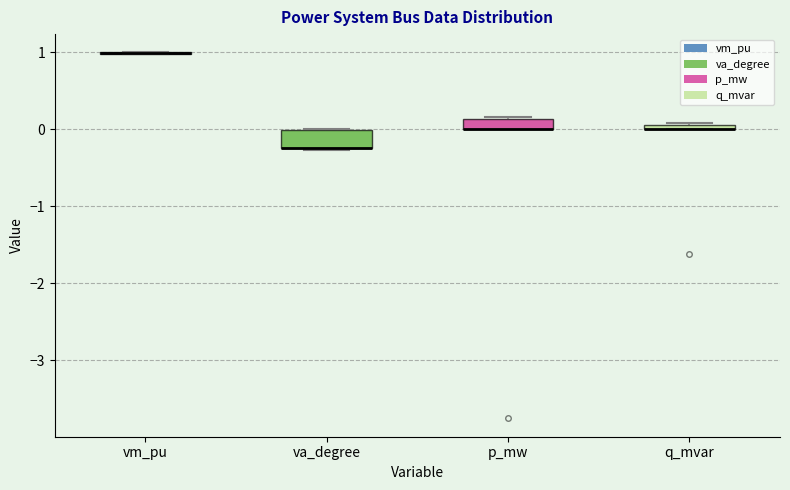

Where is the lower edge of the box for q_mvar on the y-axis? The values are not printed on the chart, so give them approximately, as read against the axis.

0.0